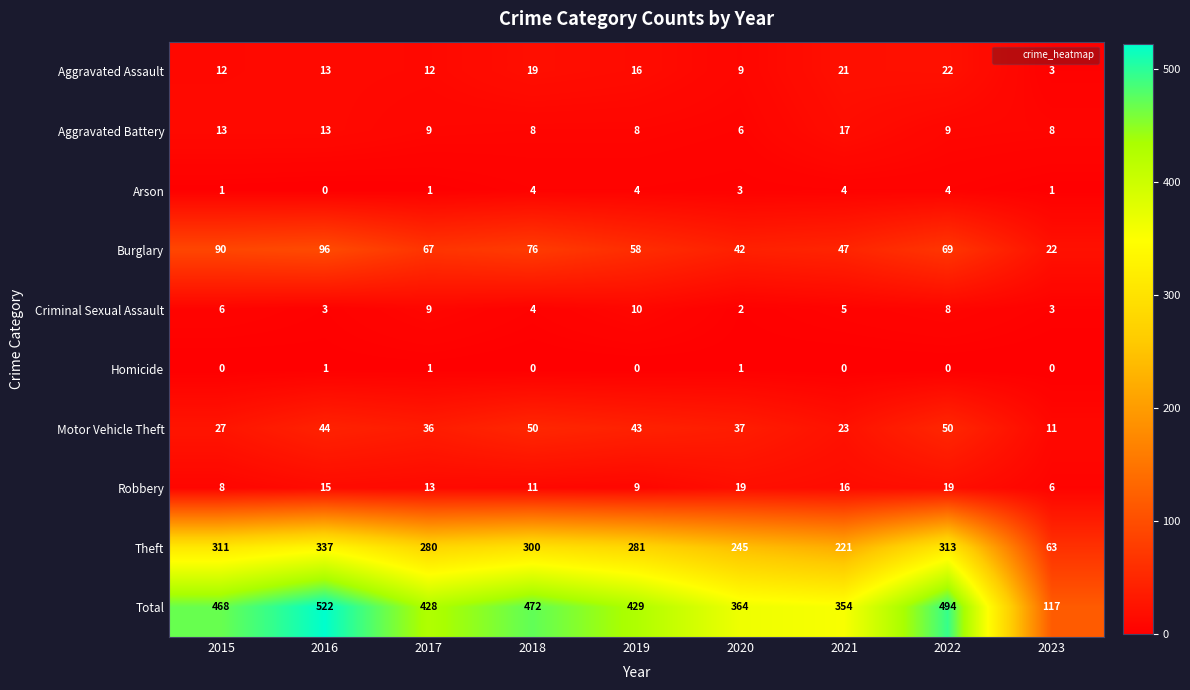

Read the Criminal Sexual Assault value at 2015.

6